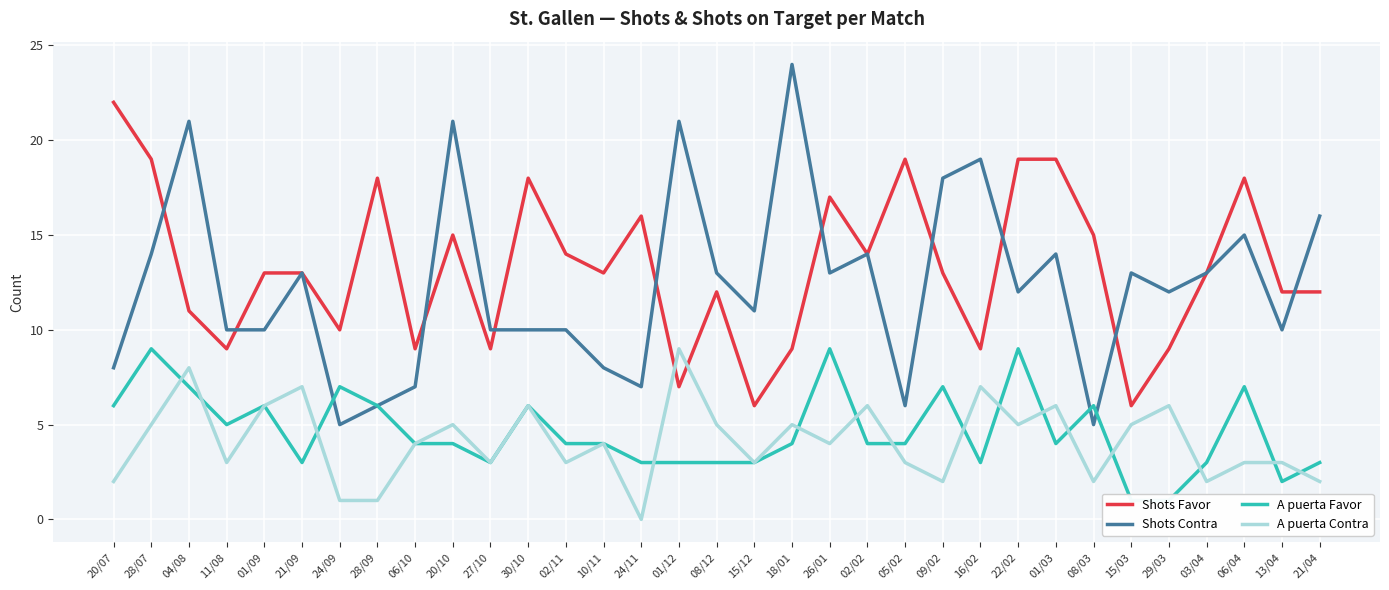

What is the value of the A puerta Favor point at the 12th from the left?

6